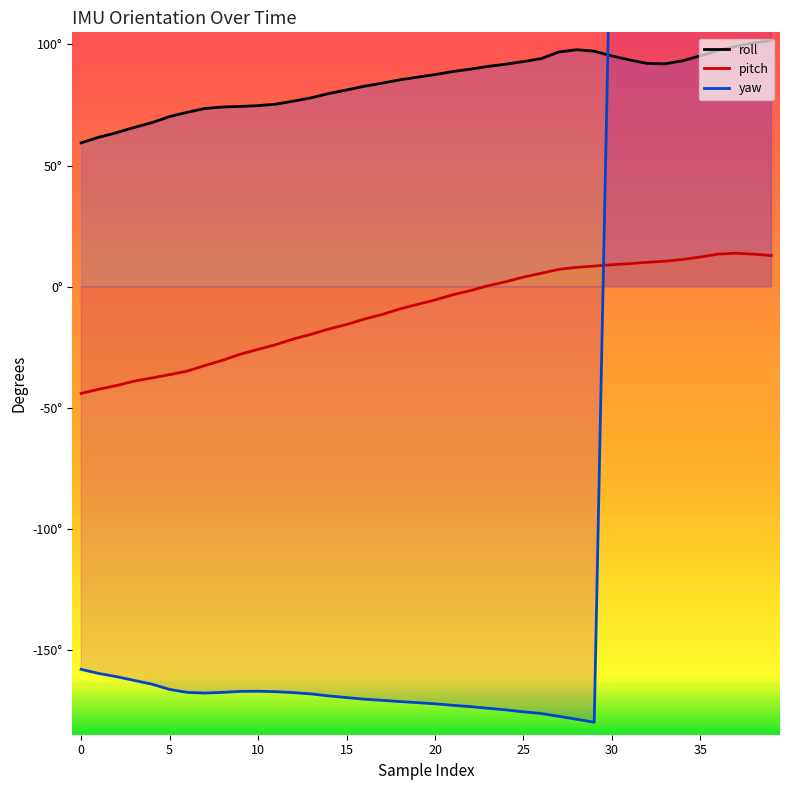

In roll, how many points are higher than both neighbors (excluding endpoints)?

1